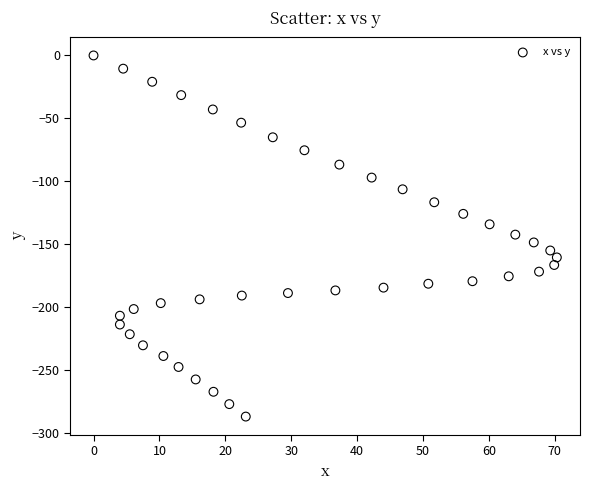

What is the range of Y values (max minus min)?

286.8